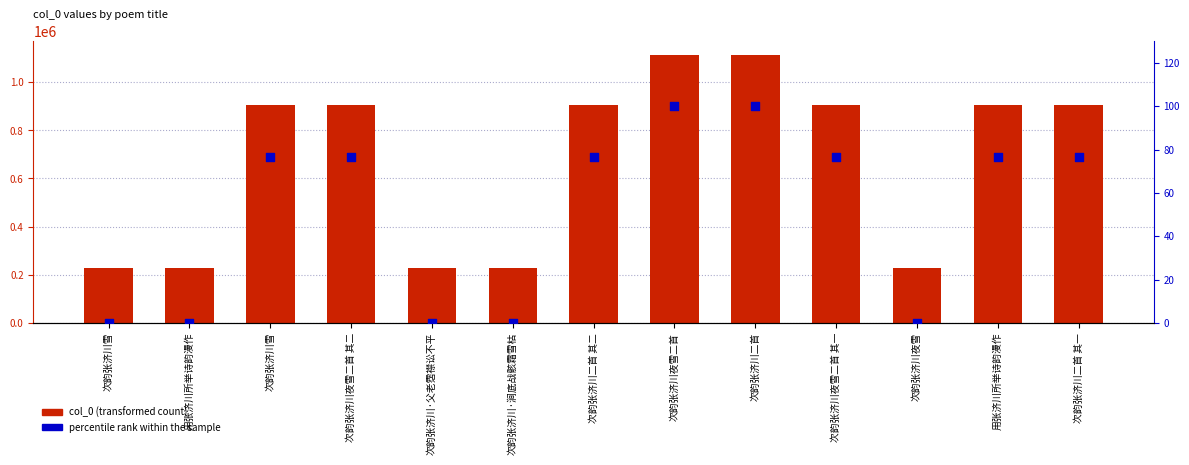

What are all the series names shown in the legend?

col_0, percentile rank within the sample